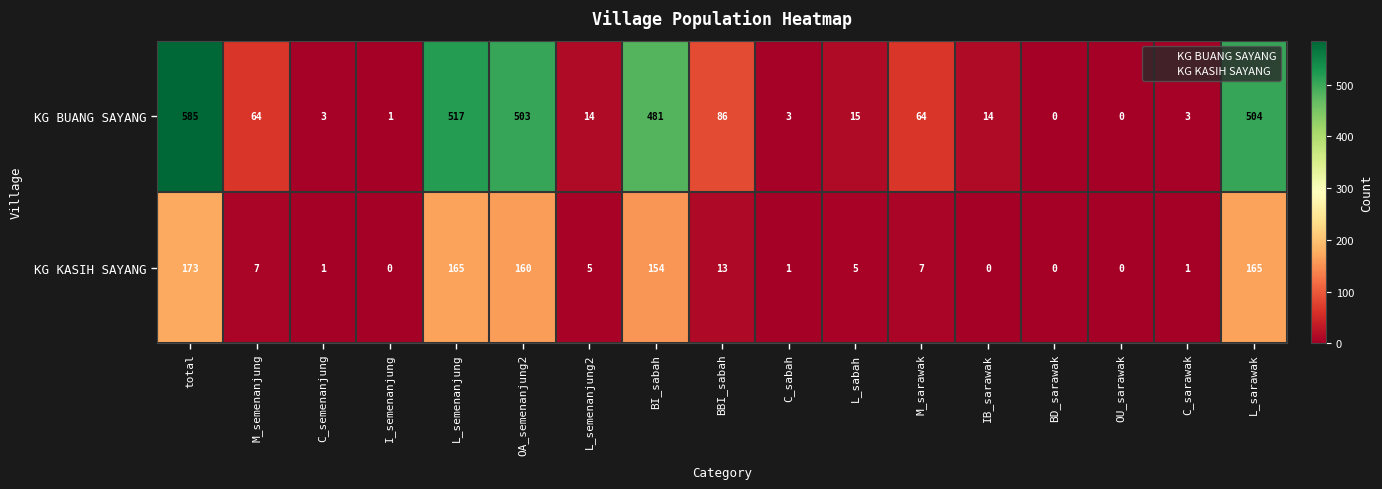

Which series has the largest total across all categories?

KG BUANG SAYANG